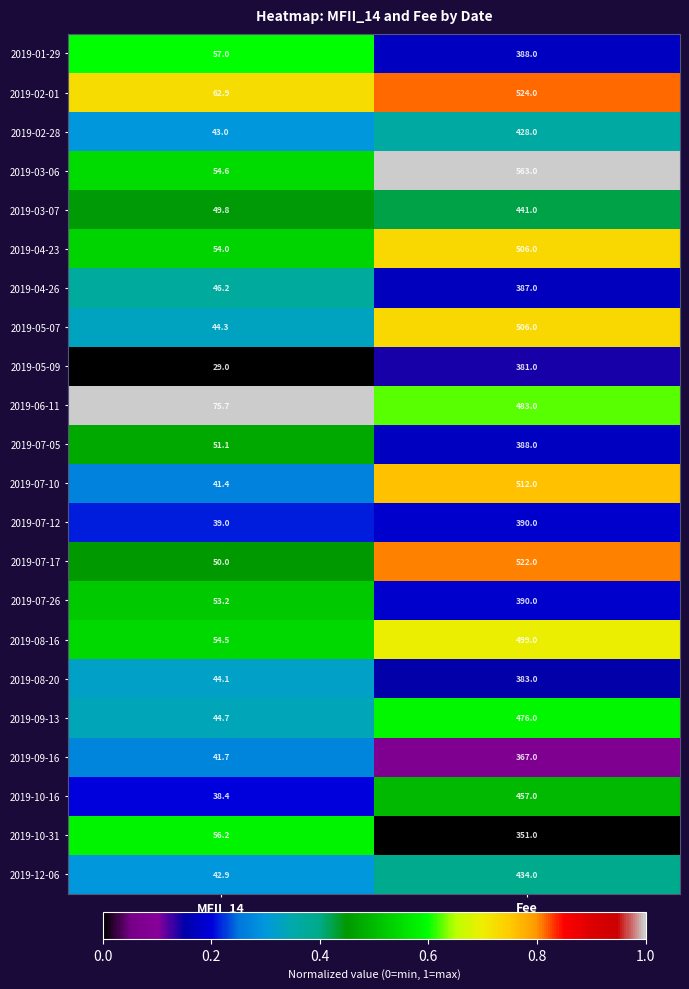

What is the sum of all 2019-10-31 values?

407.2